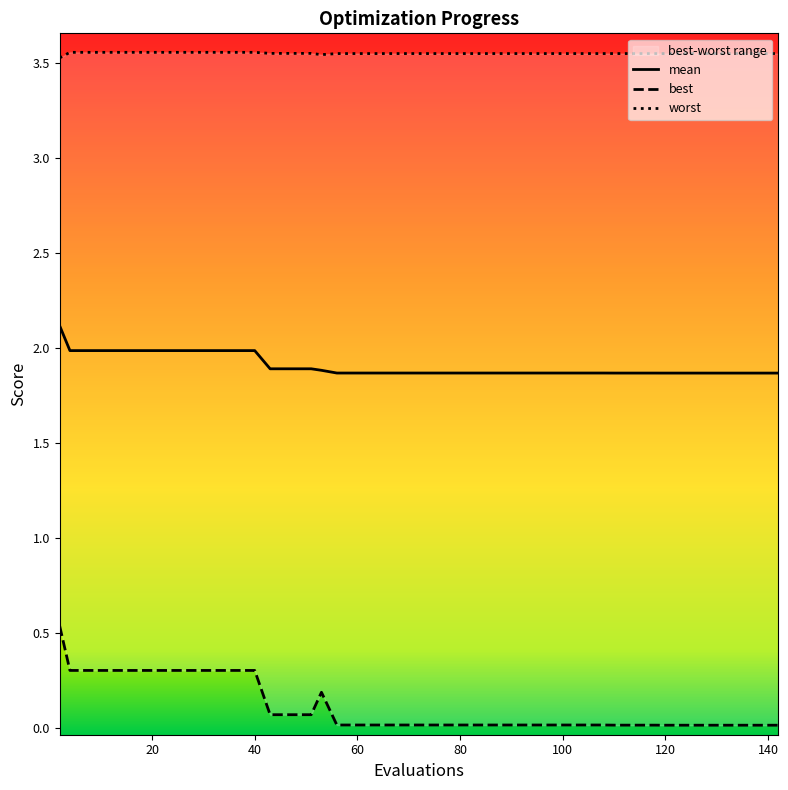

The value of mean at 40 is 3.1. True or false?

False